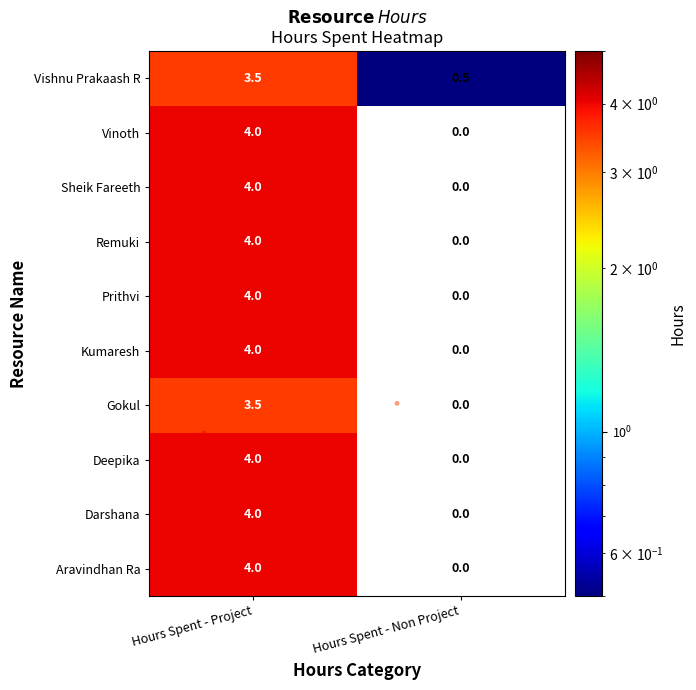

Which category has the lowest value across all series?

Hours Spent - Non Project